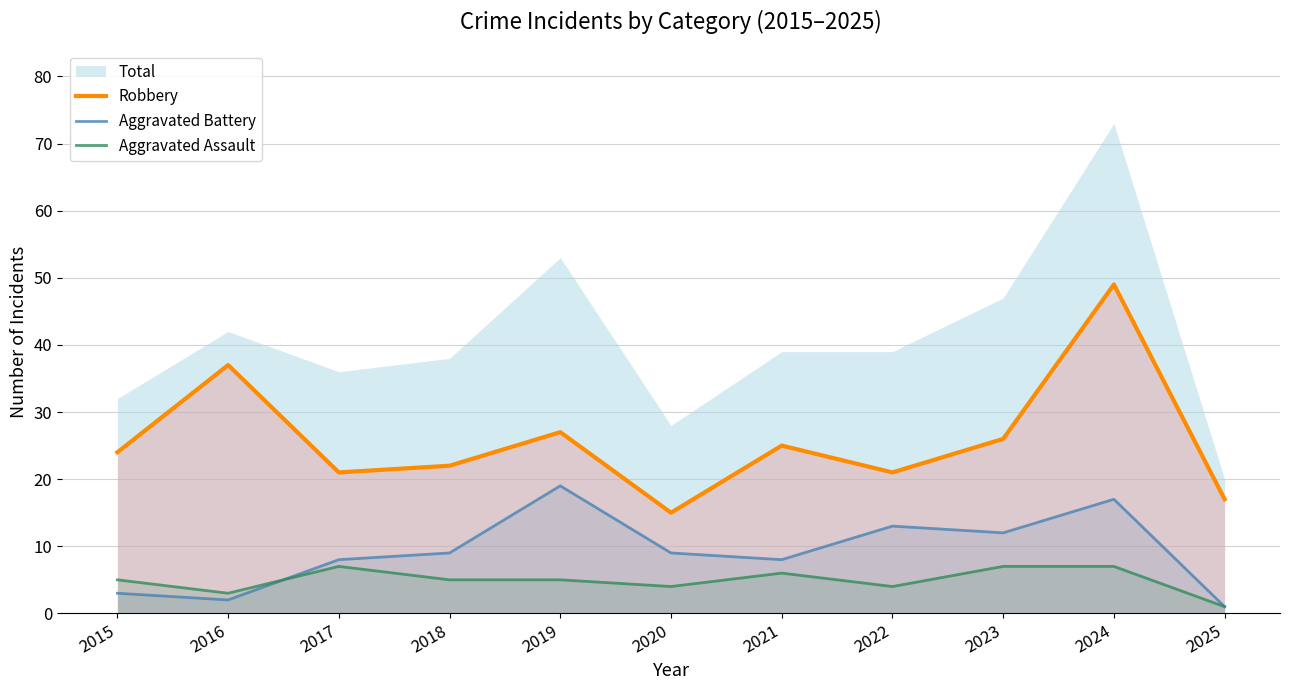

Which category has the highest value in the Aggravated Battery series?

2019